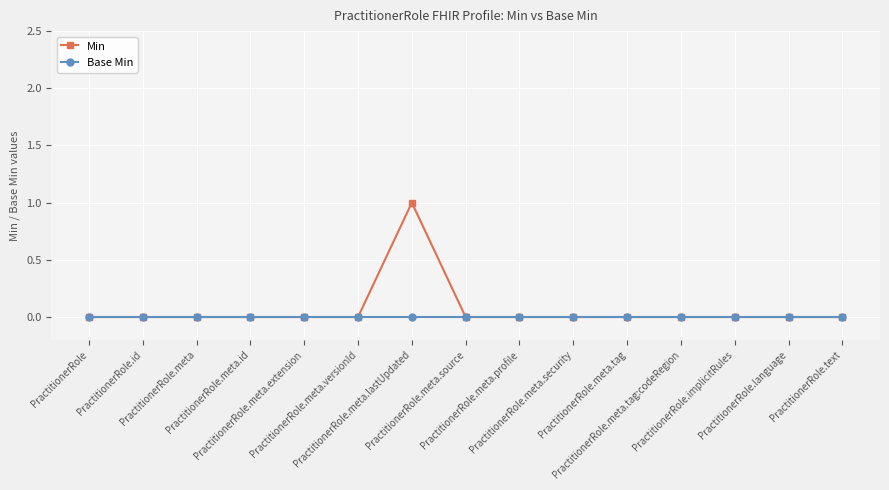

Reading left to right, extract all data points from this chart.

Min: PractitionerRole=0	PractitionerRole.id=0	PractitionerRole.meta=0	PractitionerRole.meta.id=0	PractitionerRole.meta.extension=0	PractitionerRole.meta.versionId=0	PractitionerRole.meta.lastUpdated=1	PractitionerRole.meta.source=0	PractitionerRole.meta.profile=0	PractitionerRole.meta.security=0	PractitionerRole.meta.tag=0	PractitionerRole.meta.tag:codeRegion=0	PractitionerRole.implicitRules=0	PractitionerRole.language=0	PractitionerRole.text=0
Base Min: PractitionerRole=0	PractitionerRole.id=0	PractitionerRole.meta=0	PractitionerRole.meta.id=0	PractitionerRole.meta.extension=0	PractitionerRole.meta.versionId=0	PractitionerRole.meta.lastUpdated=0	PractitionerRole.meta.source=0	PractitionerRole.meta.profile=0	PractitionerRole.meta.security=0	PractitionerRole.meta.tag=0	PractitionerRole.meta.tag:codeRegion=0	PractitionerRole.implicitRules=0	PractitionerRole.language=0	PractitionerRole.text=0